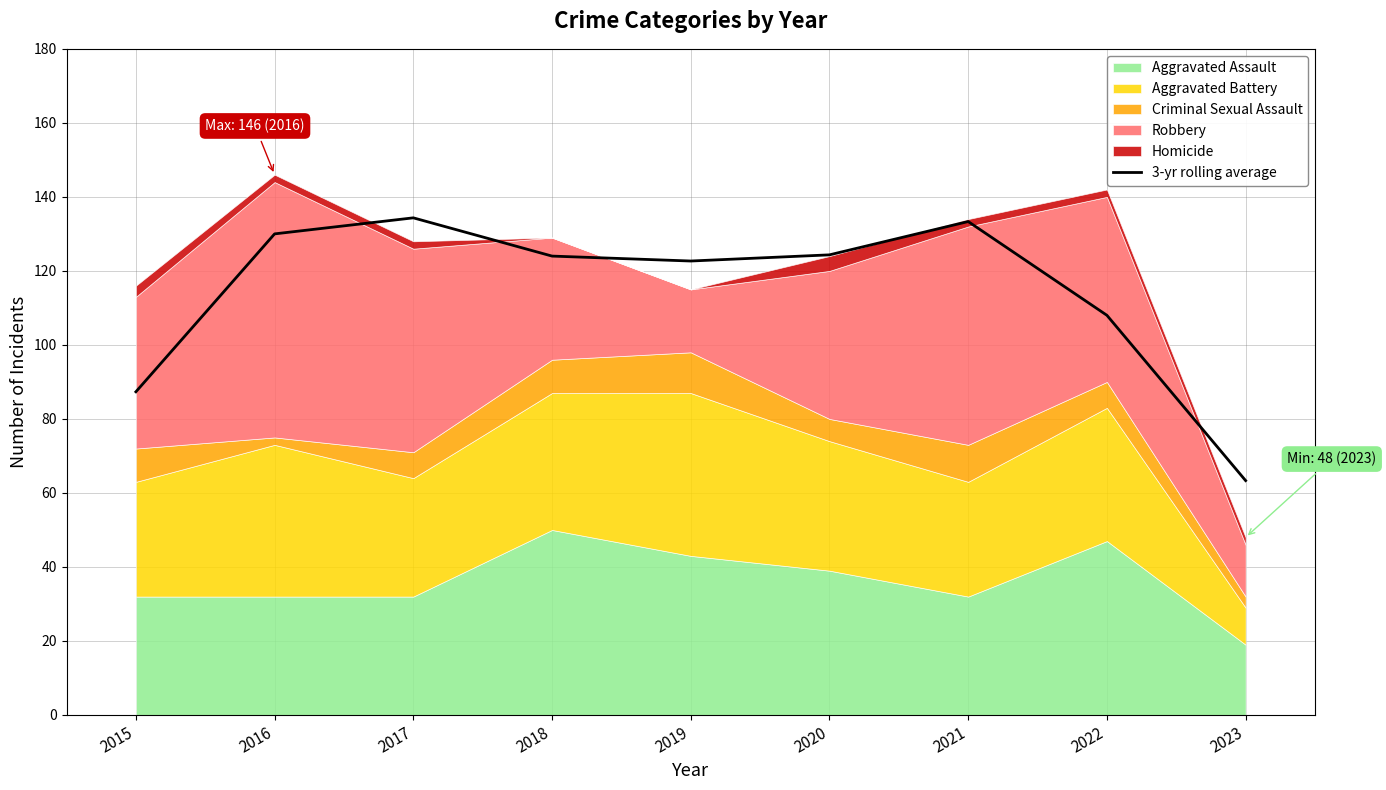

Rank the categories by value from highest to lowest.

2017, 2021, 2016, 2020, 2018, 2019, 2022, 2015, 2023